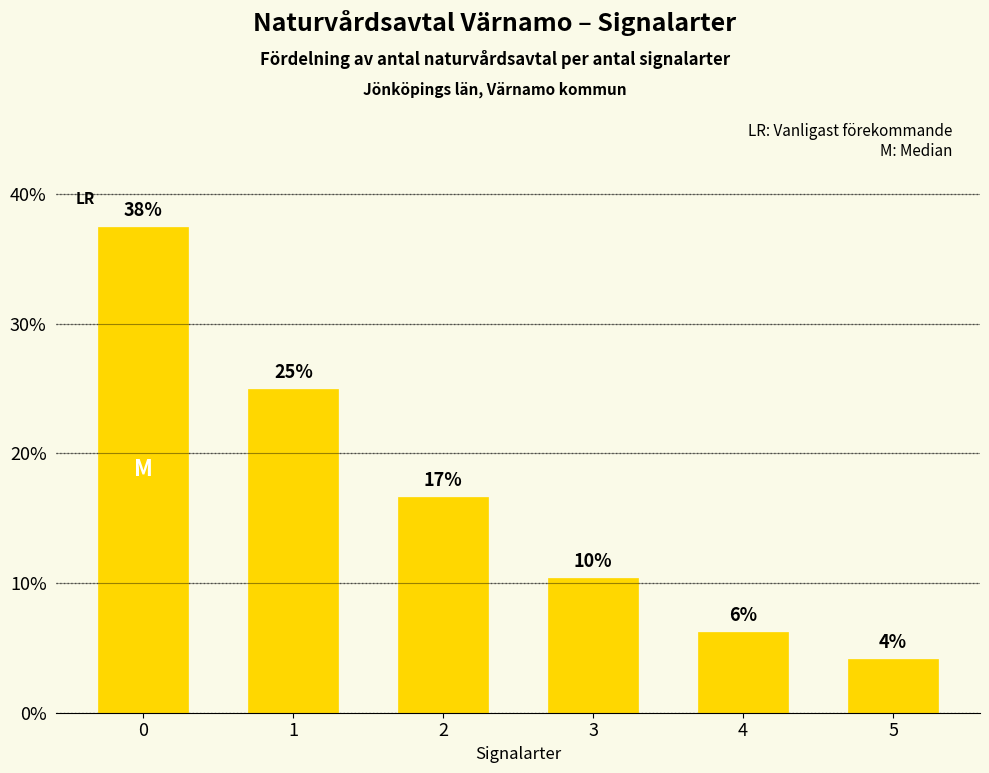

Which has a higher value, 1 or 4?

1